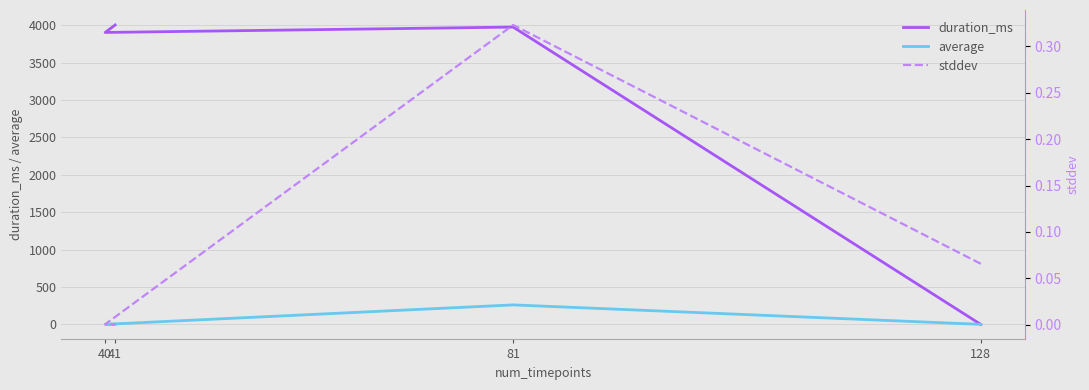

At which label is average closest to 131?

41